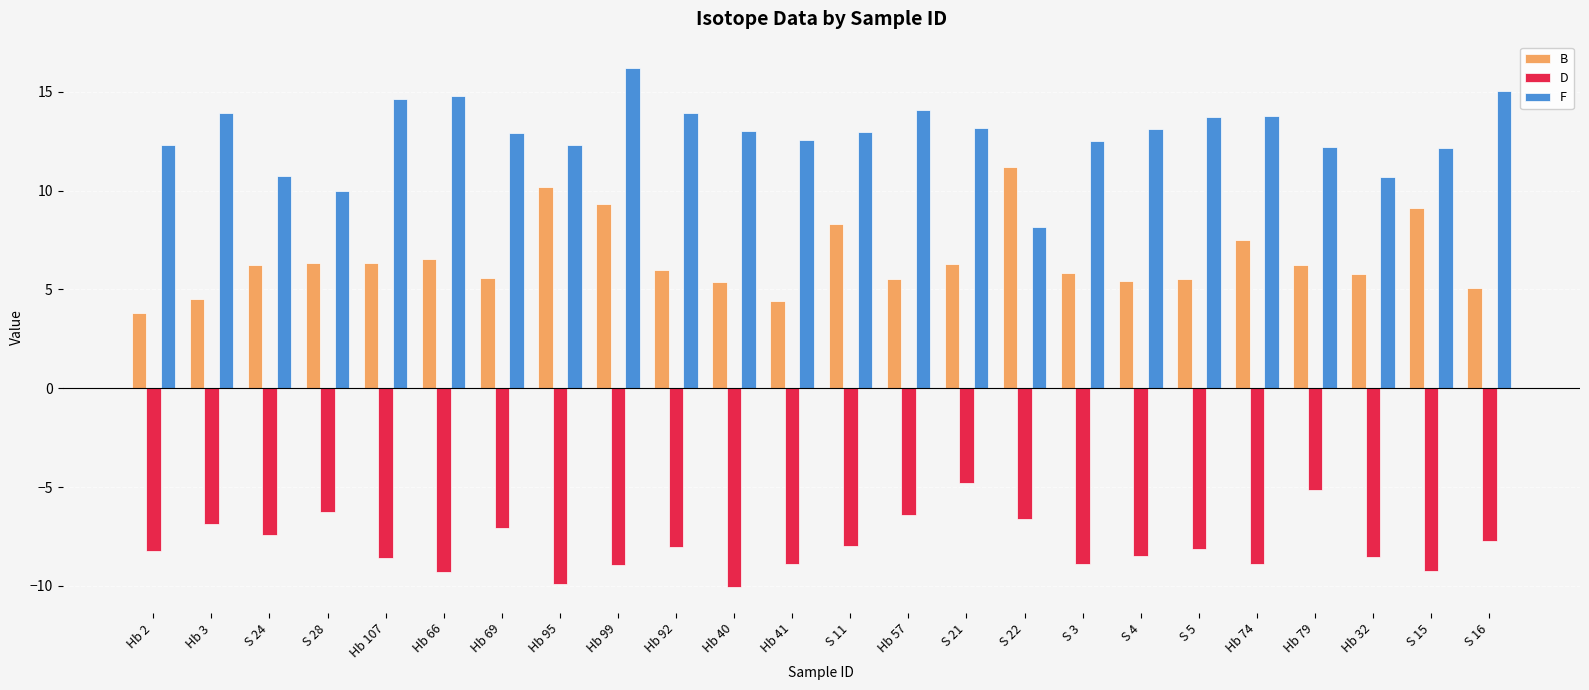

What is the difference between the B values at Hb 2 and Hb 107?

2.5